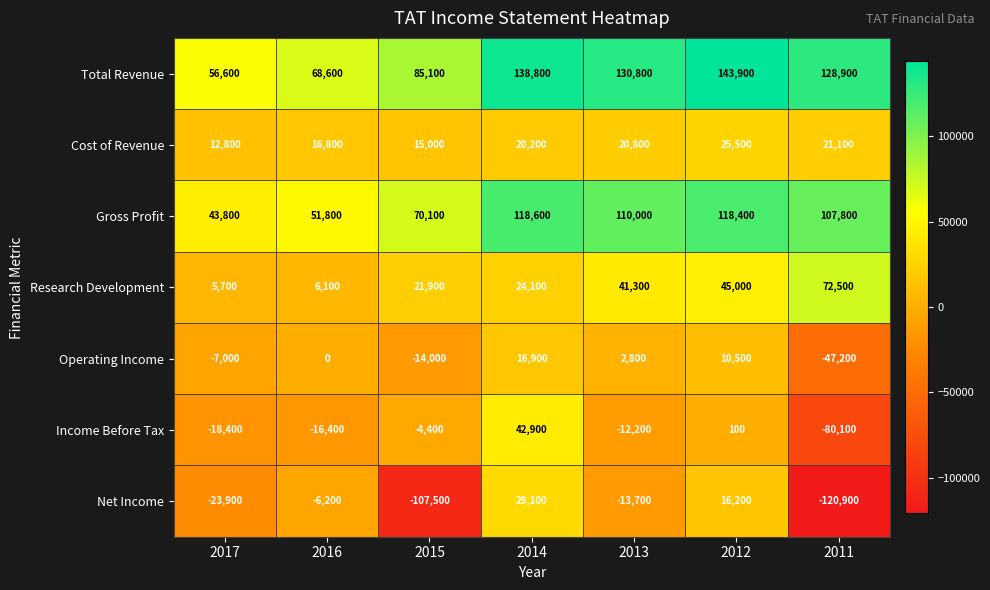

What is the average value of the Research Development series?

30943